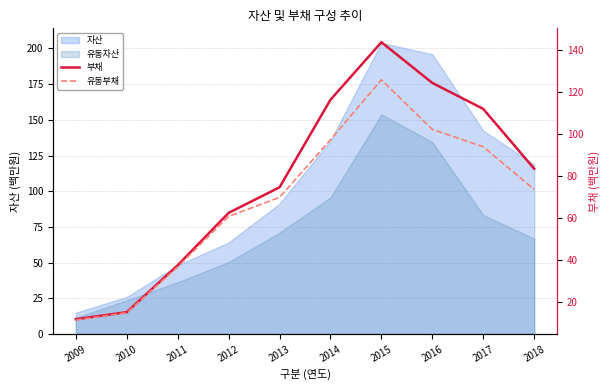

What value does the 유동부채 series have at 2014?

97.1